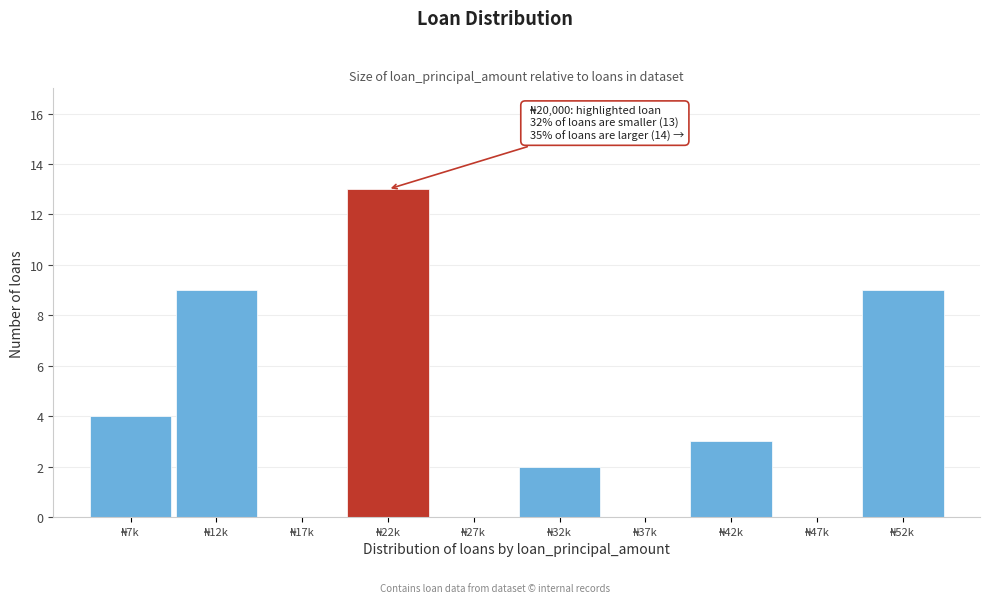

What is the maximum value shown in the chart?

13